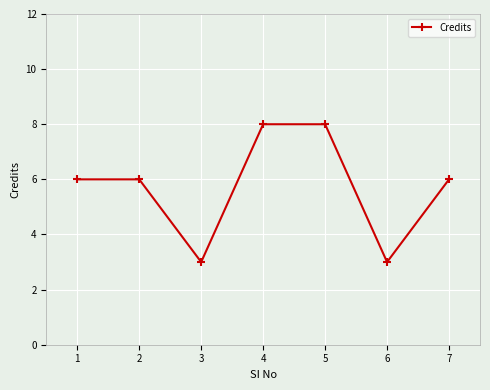

What is the sum of the values at 1 and 5?

14